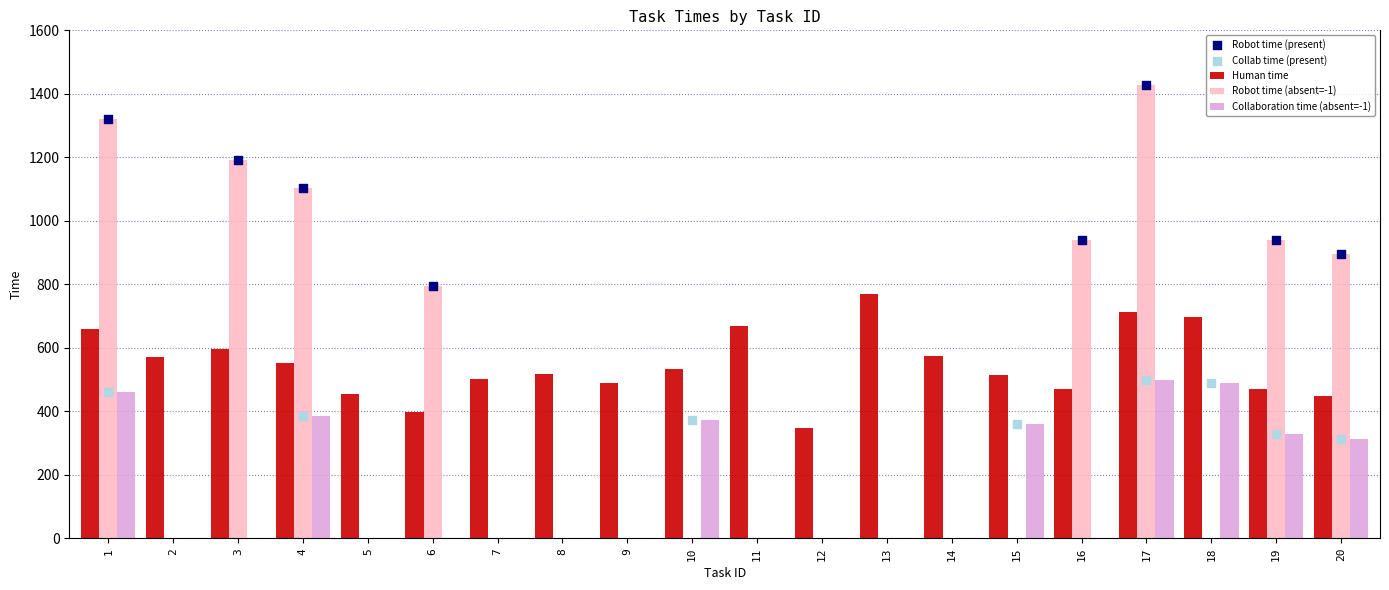

What is the total value across all series at 2?

570